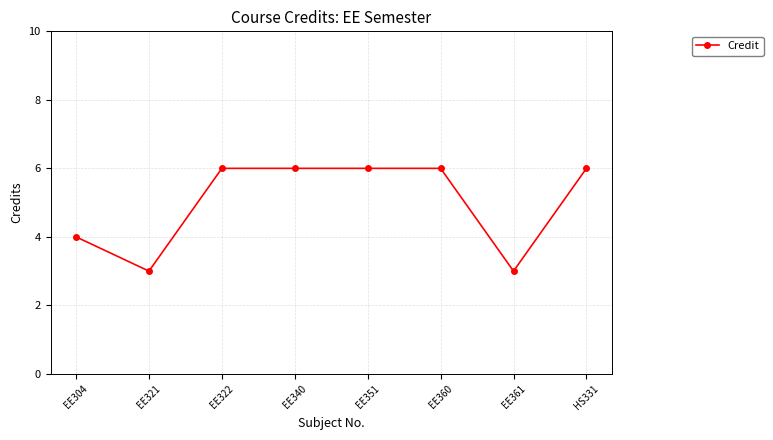

What is the ratio of the value at EE360 to the value at EE322?

1.0